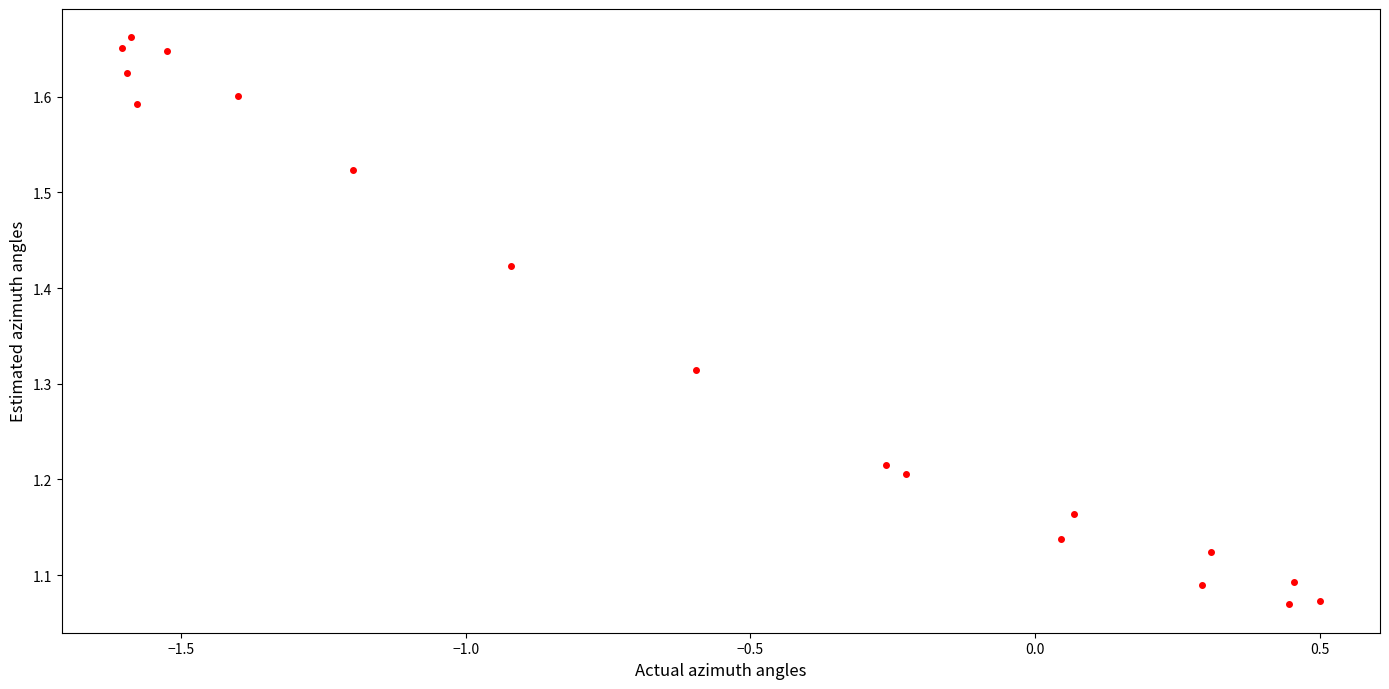

What is the range of X values (max minus min)?

2.1